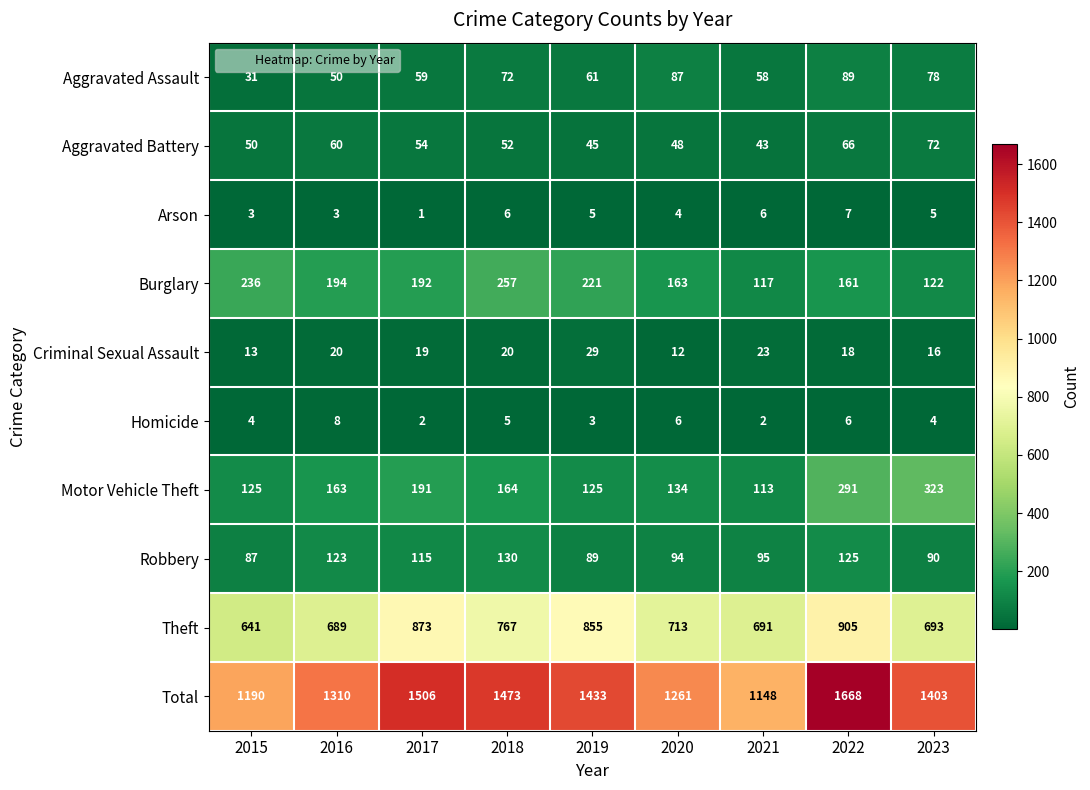

Rank the series at 2019 from lowest to highest value.

Homicide, Arson, Criminal Sexual Assault, Aggravated Battery, Aggravated Assault, Robbery, Motor Vehicle Theft, Burglary, Theft, Total